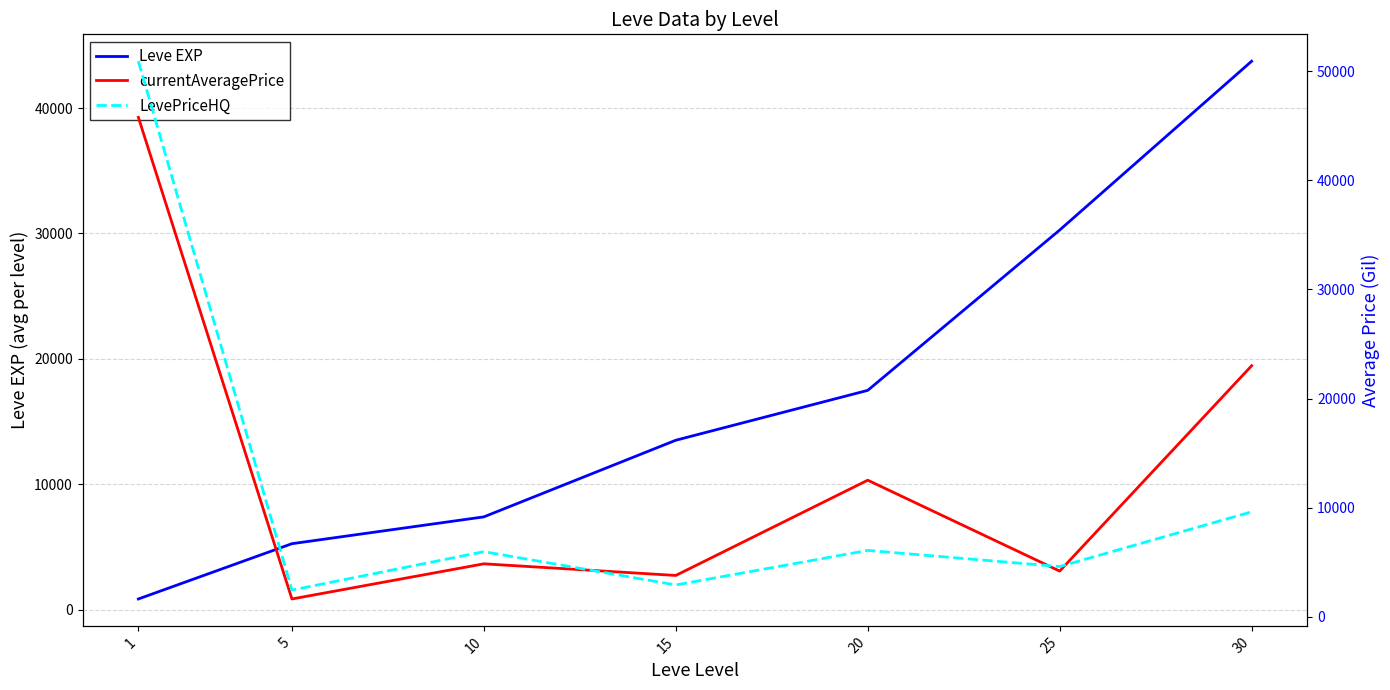

At how many categories does at least one series exceed 5621?

6